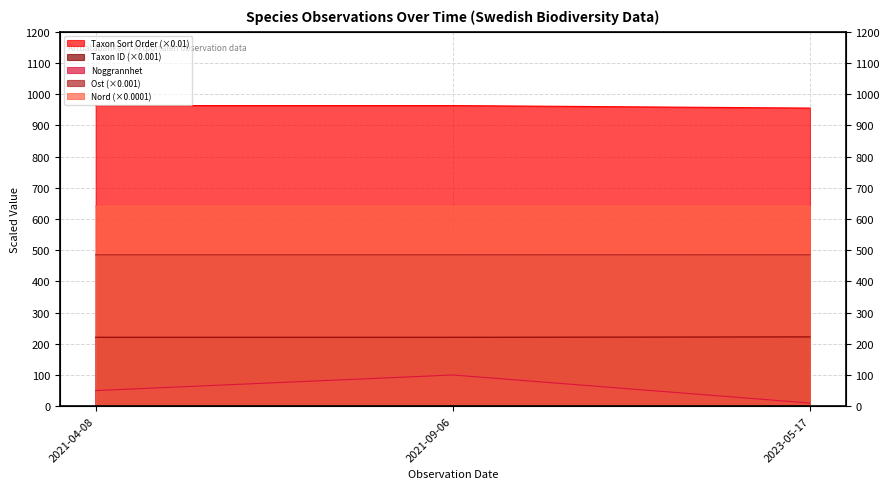

Which label corresponds to the smallest value in the chart?

2023-05-17